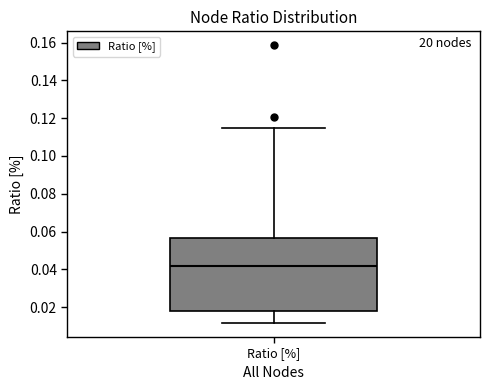

Where does the median line of the box for Ratio [%] sit on the y-axis? The values are not printed on the chart, so give them approximately, as read against the axis.

0.042